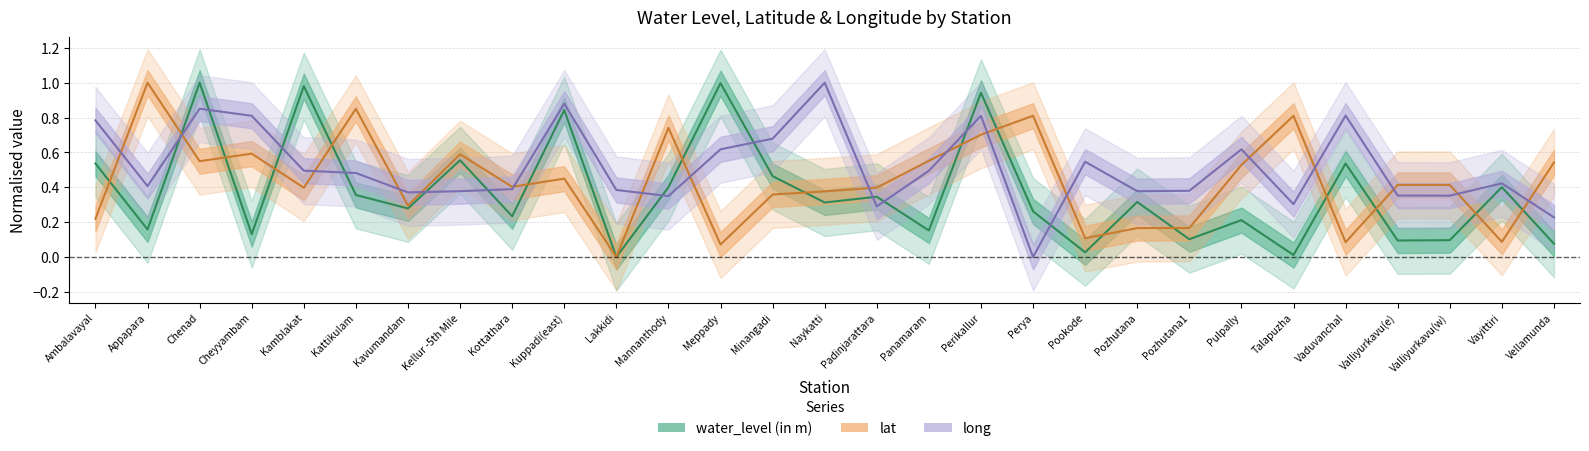

Which series has the largest range (max minus min)?

water_level (in m)